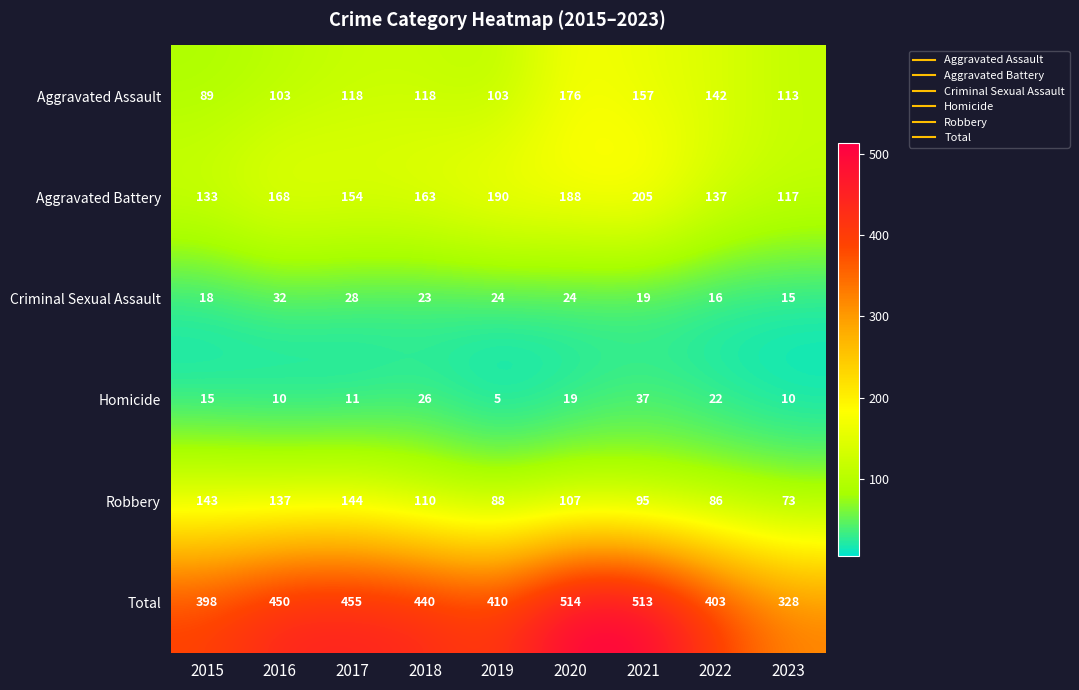

Rank the series by their maximum value, from lowest to highest.

Criminal Sexual Assault, Homicide, Robbery, Aggravated Assault, Aggravated Battery, Total